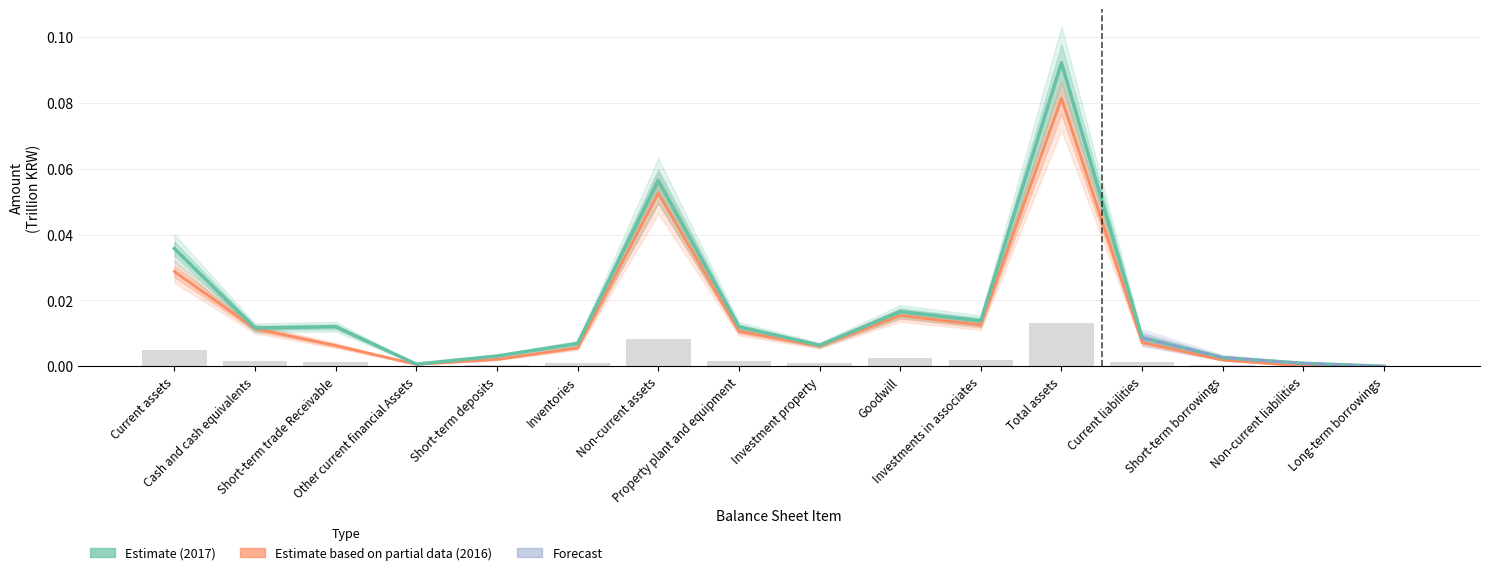

Between Short-term trade Receivable and Non-current assets, which is larger?

Non-current assets